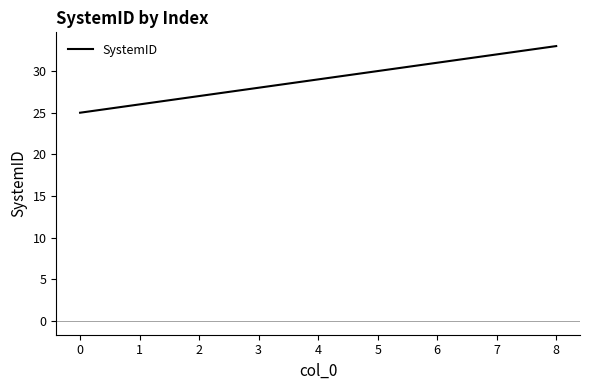

Reading left to right, what are all the values shown in this chart?

0=25	1=26	2=27	3=28	4=29	5=30	6=31	7=32	8=33